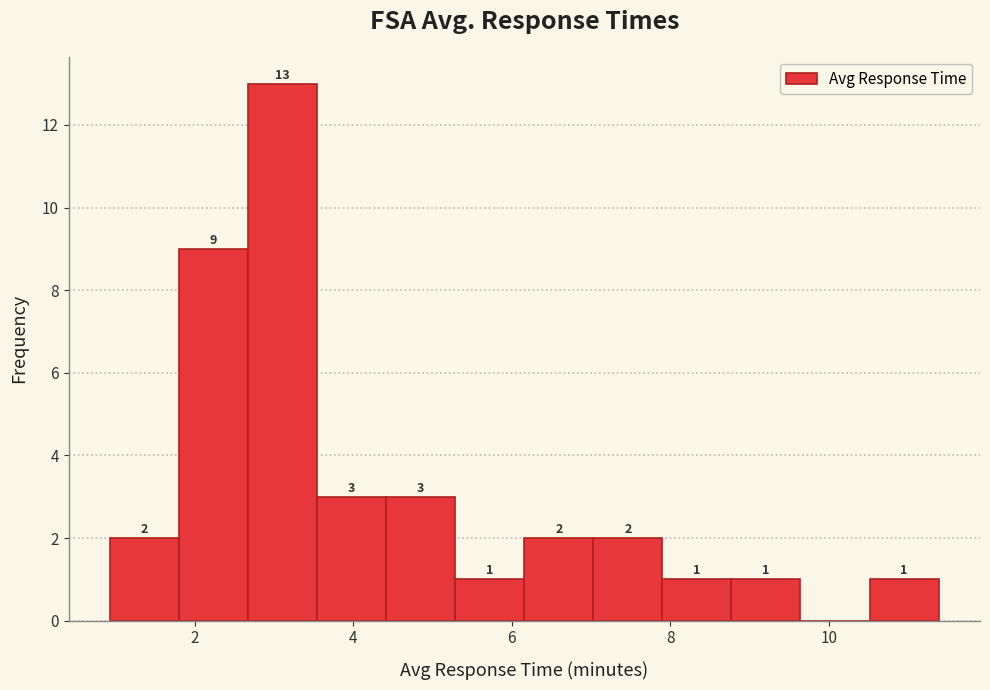

Over which range of the x-axis is the bar tallest?

2.6 to 3.6